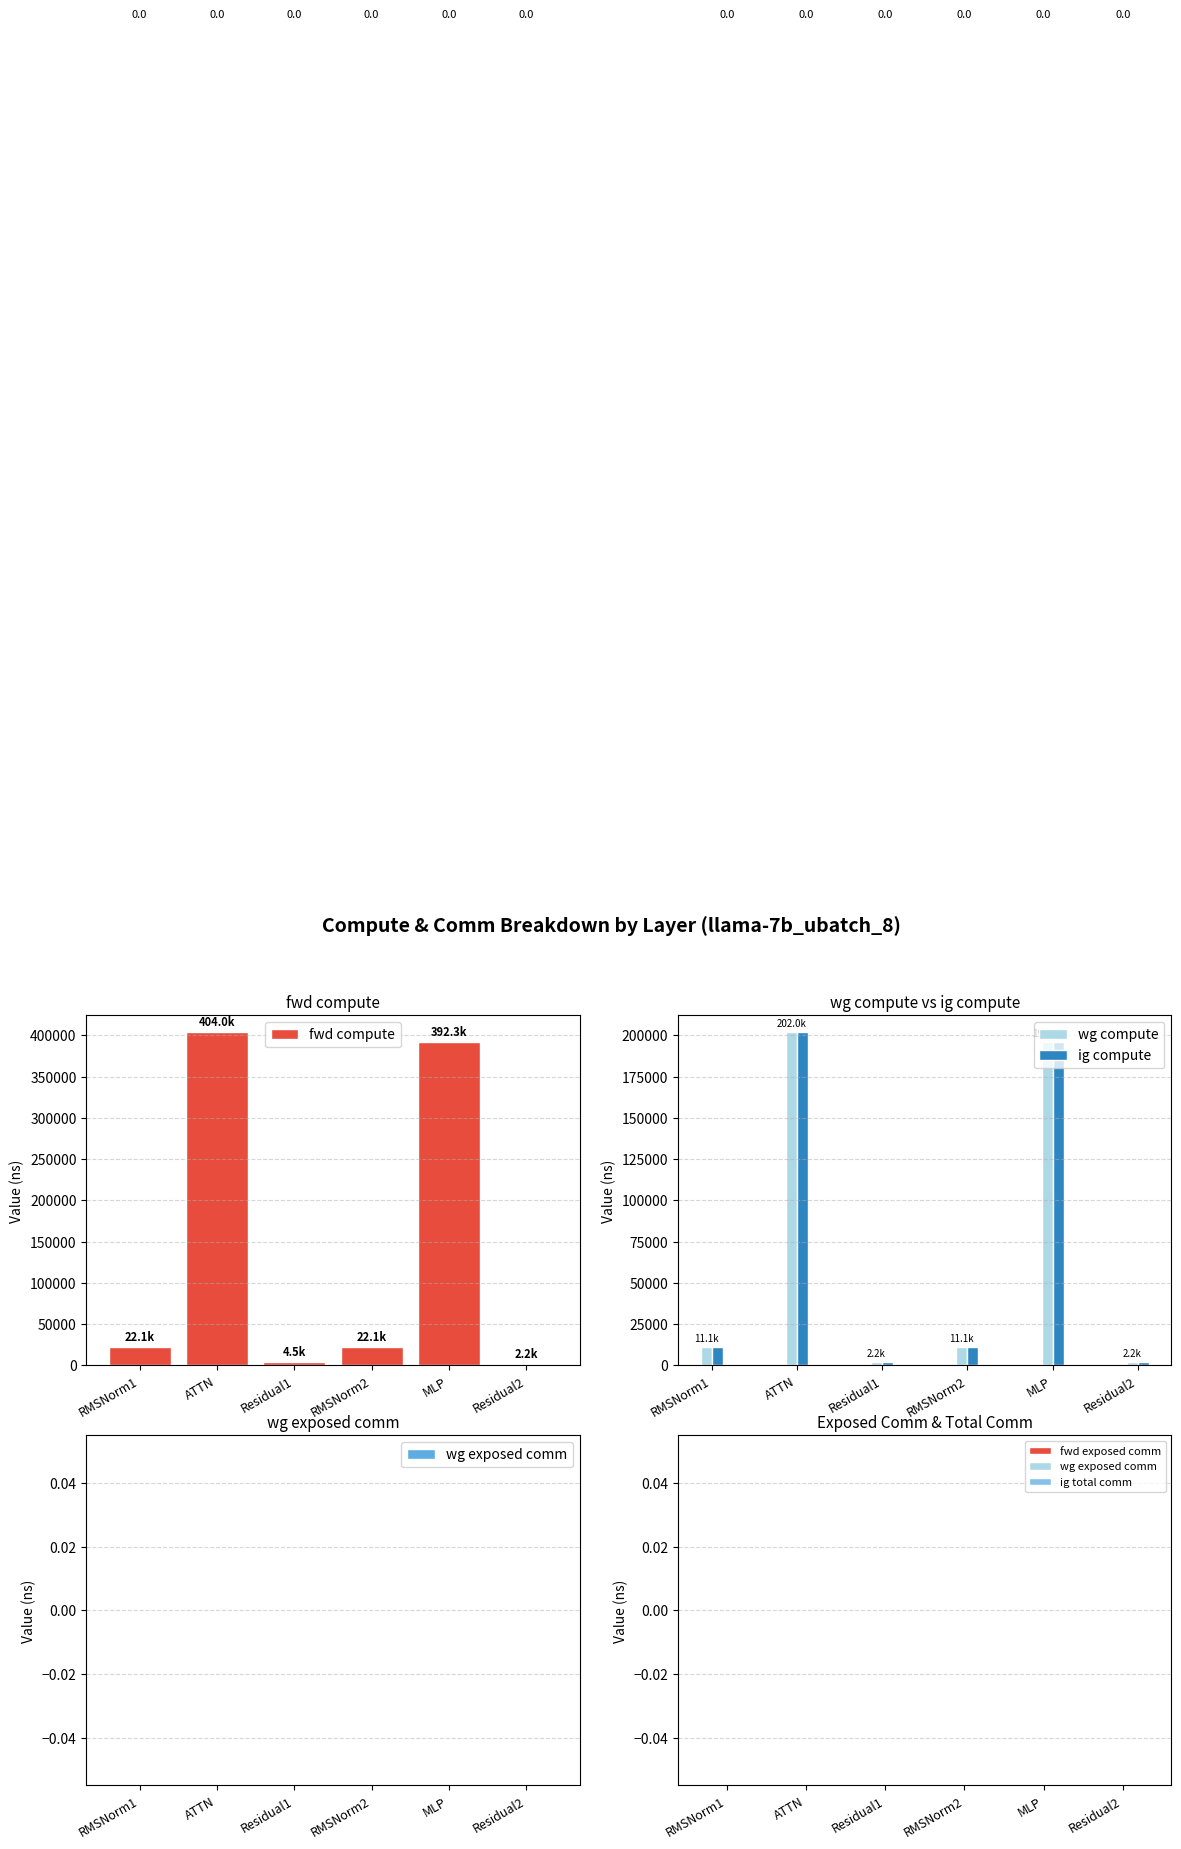

Is it true that fwd compute equals 191148.5 at MLP?

False